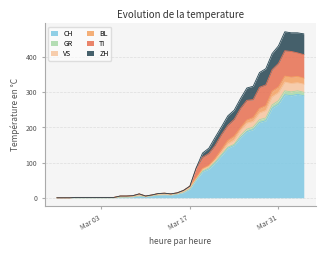

What is the maximum value for CH?

294